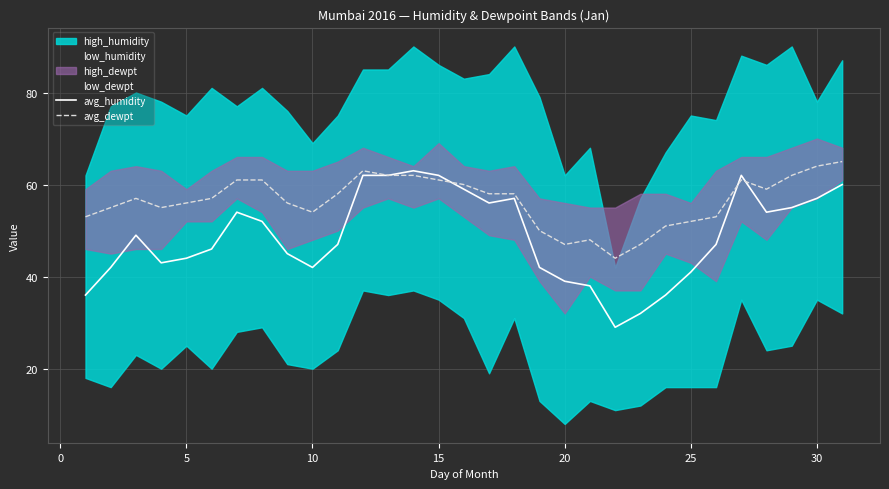

True or false: avg_humidity has a value of 90 at 15.

False